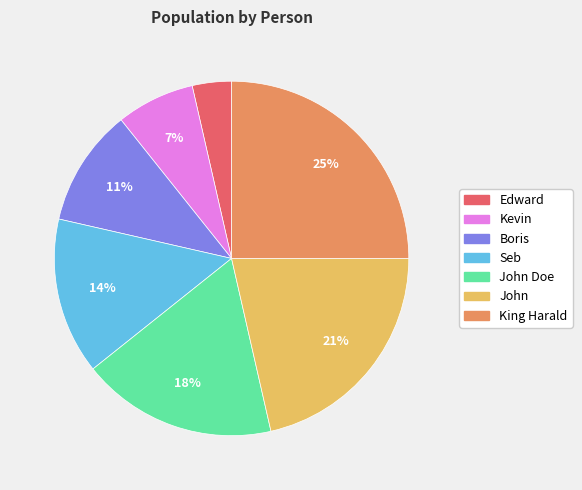

To the nearest percent, what is the difference between the largest and smallest slice percentages?

21%